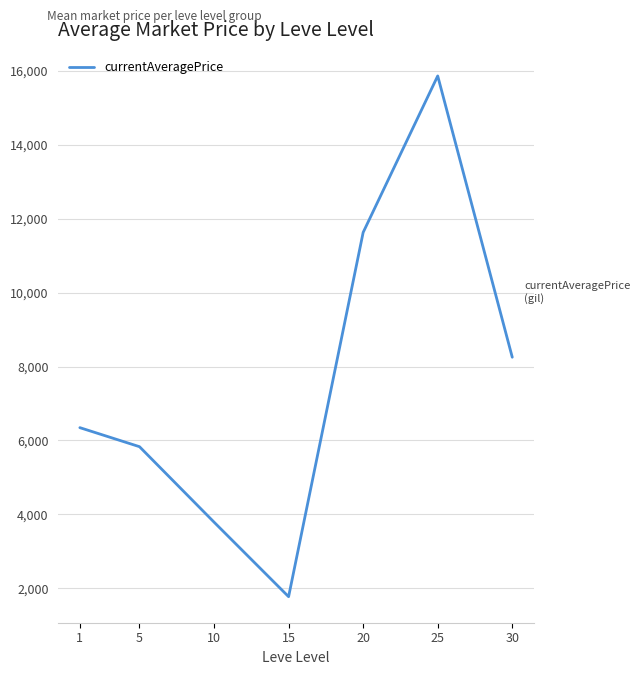

Rank the categories by value from highest to lowest.

25, 20, 30, 1, 5, 10, 15